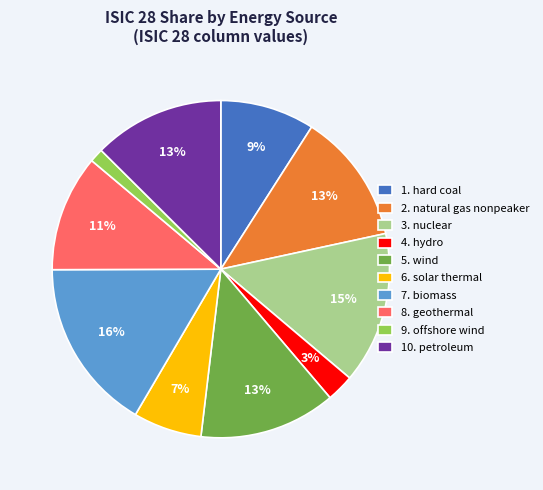

To the nearest percent, what portion does 7. biomass represent?

16%